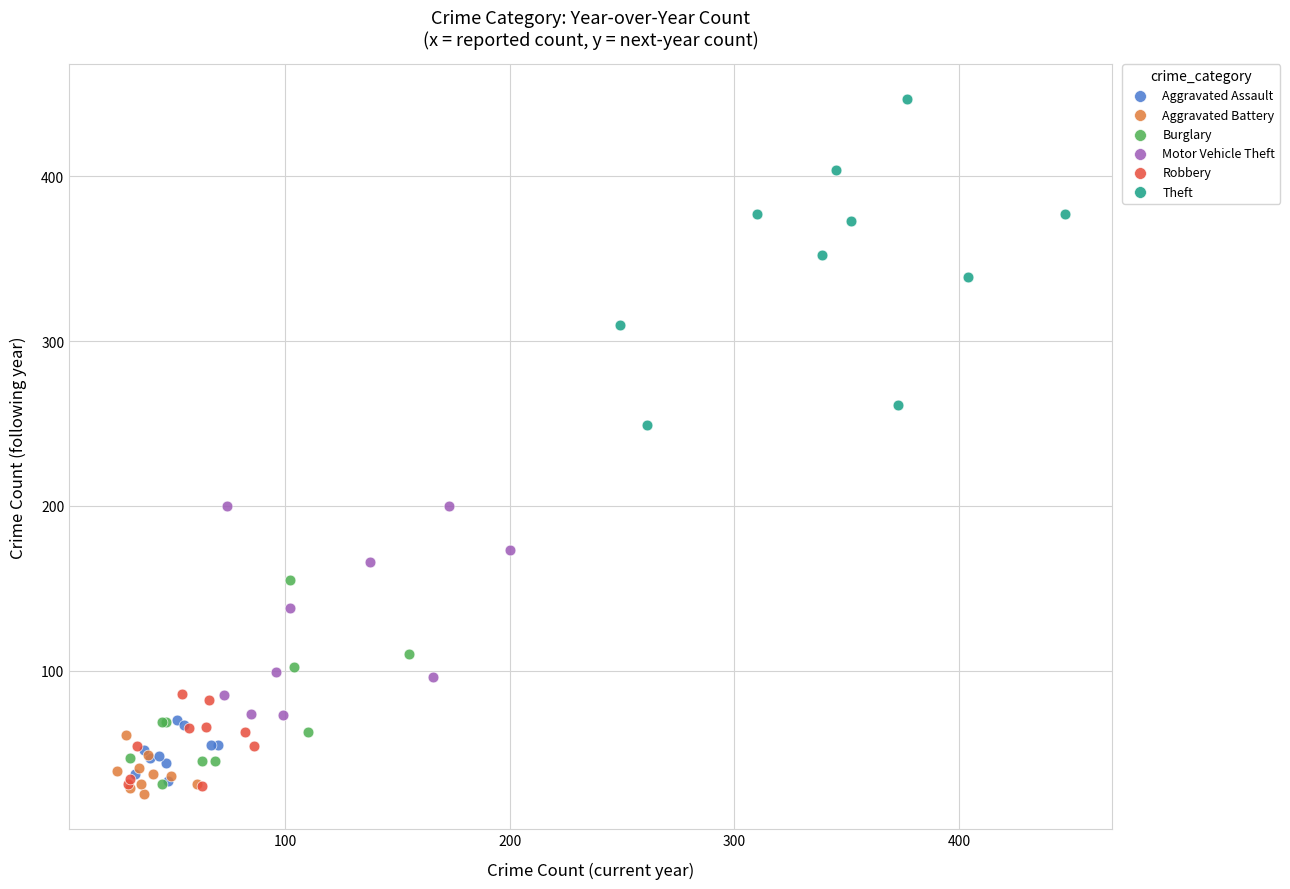

Which series reaches the minimum Y coordinate?

Aggravated Battery